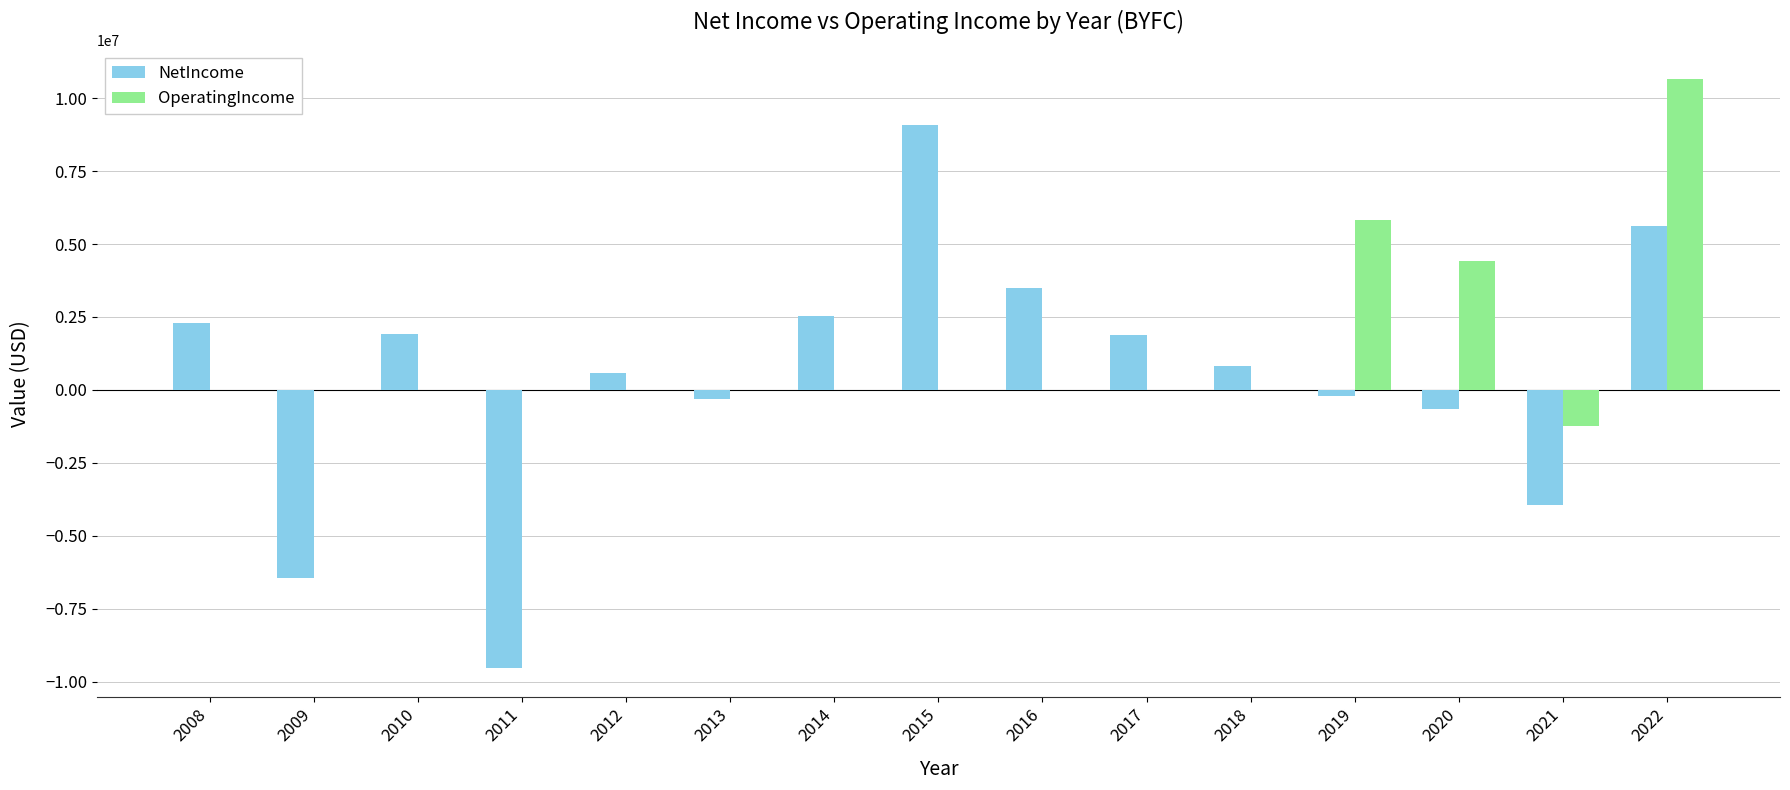

Is it true that NetIncome equals -5572386 at 2021?

False